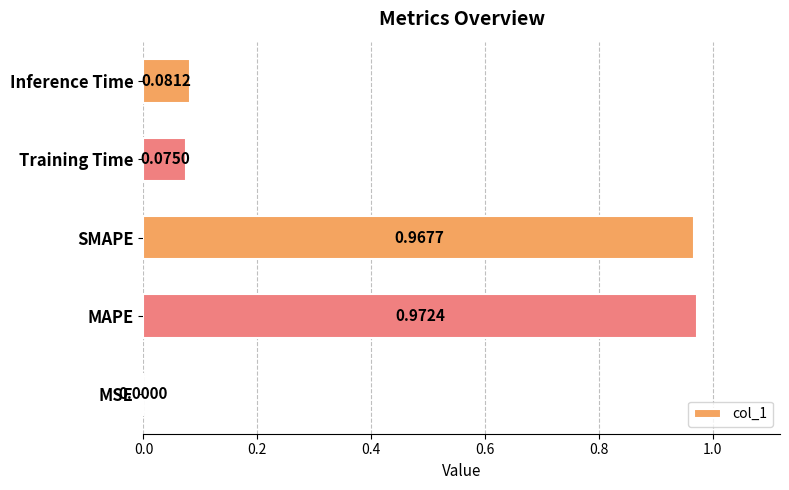

What is the change in value from MAPE to Inference Time?

-0.9